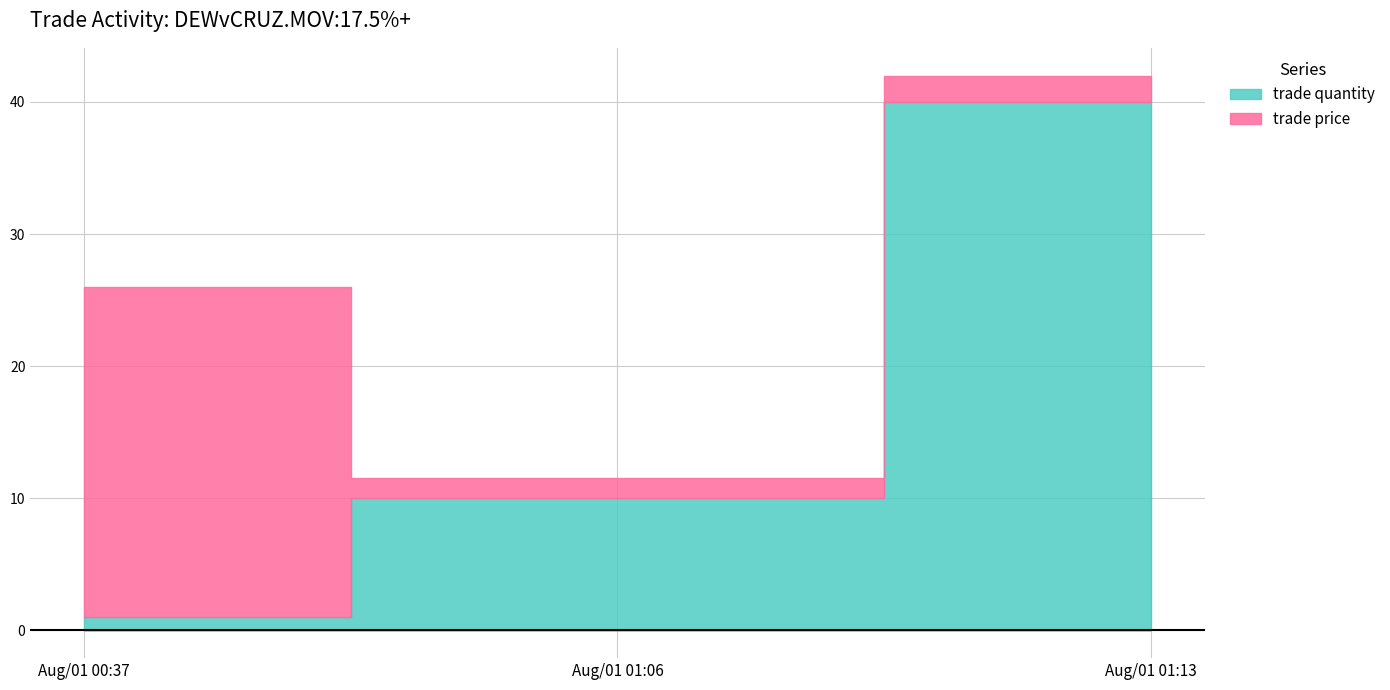

What value does the trade price series have at Aug/01 00:37?

25.0